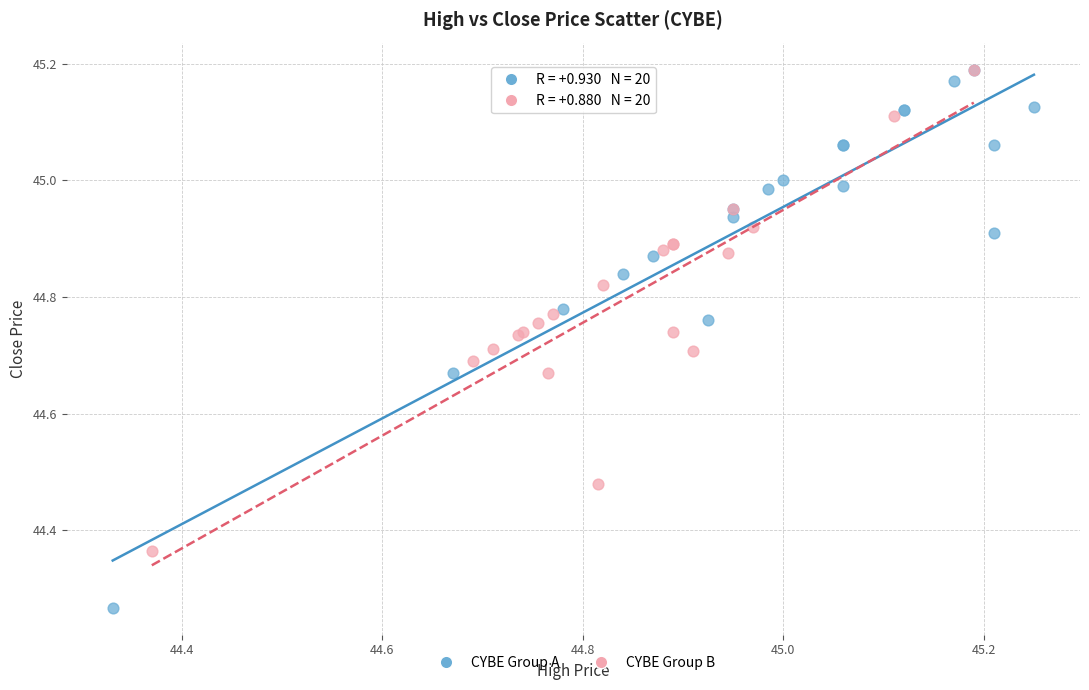

Which series has the largest Y range (max minus min)?

CYBE Group A